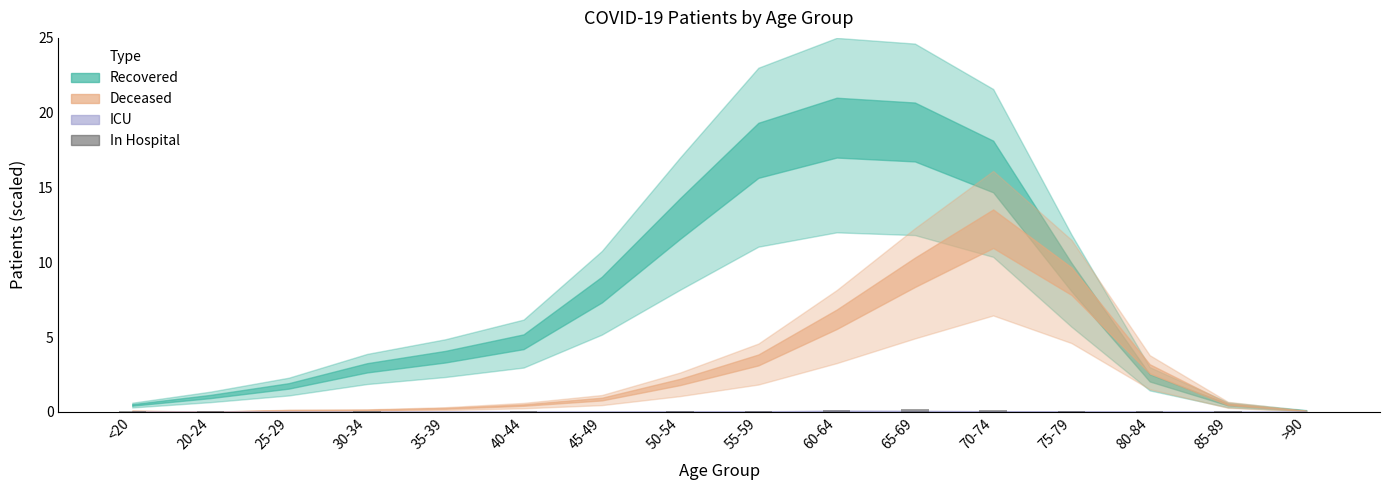

The value at >90 is 0.0. True or false?

True